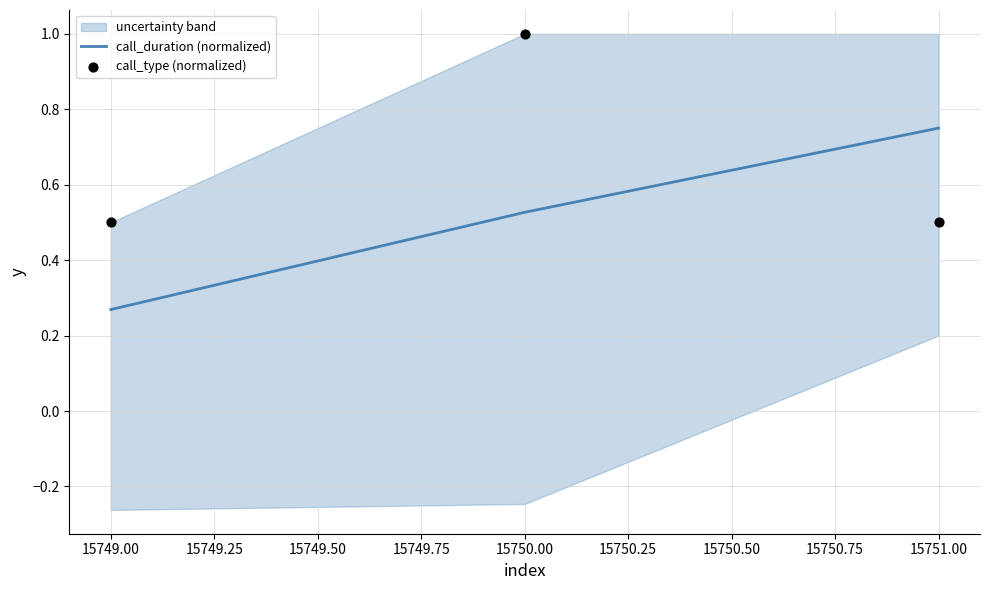

At how many categories does at least one series exceed 0?

3